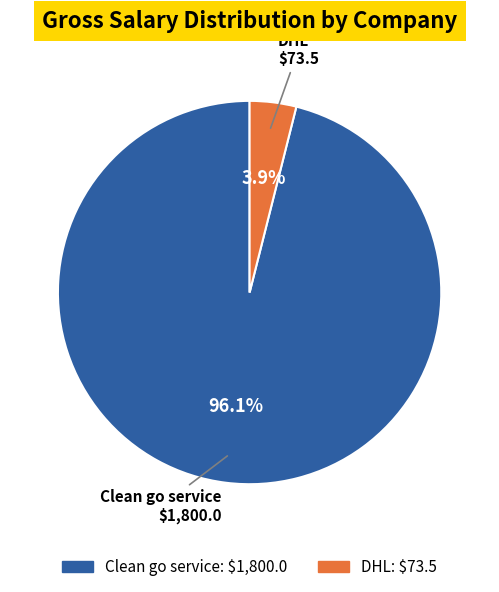

What percentage is NOT represented by Clean go service?

3.9%